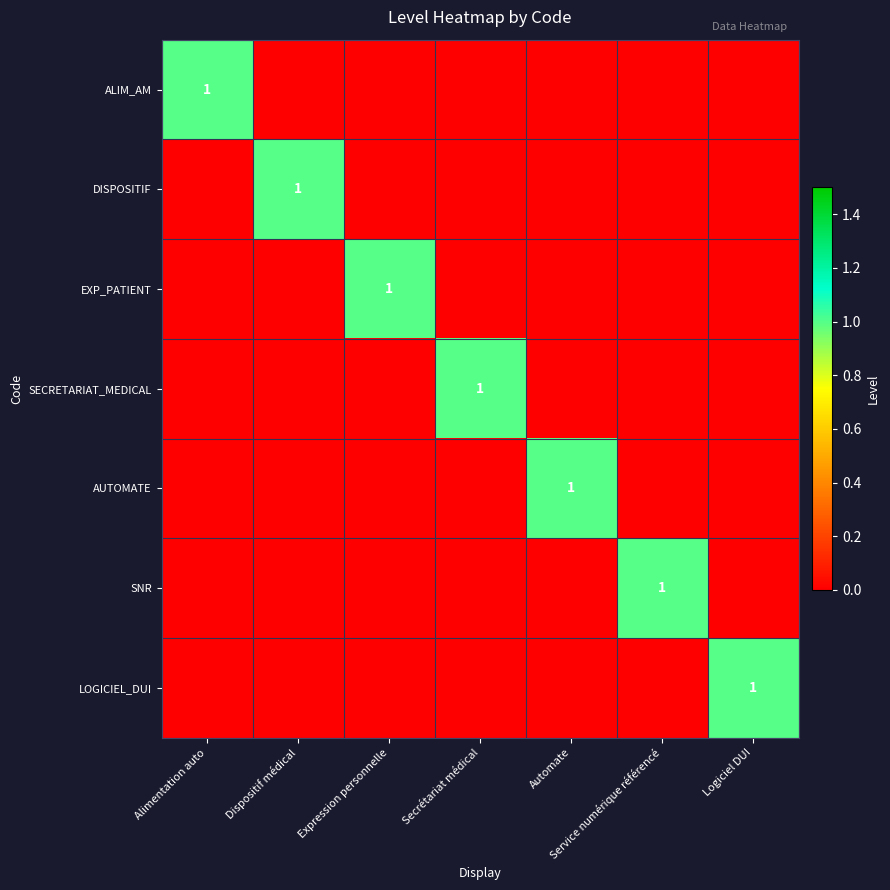

The SNR series shows 0 at Expression personnelle. True or false?

True